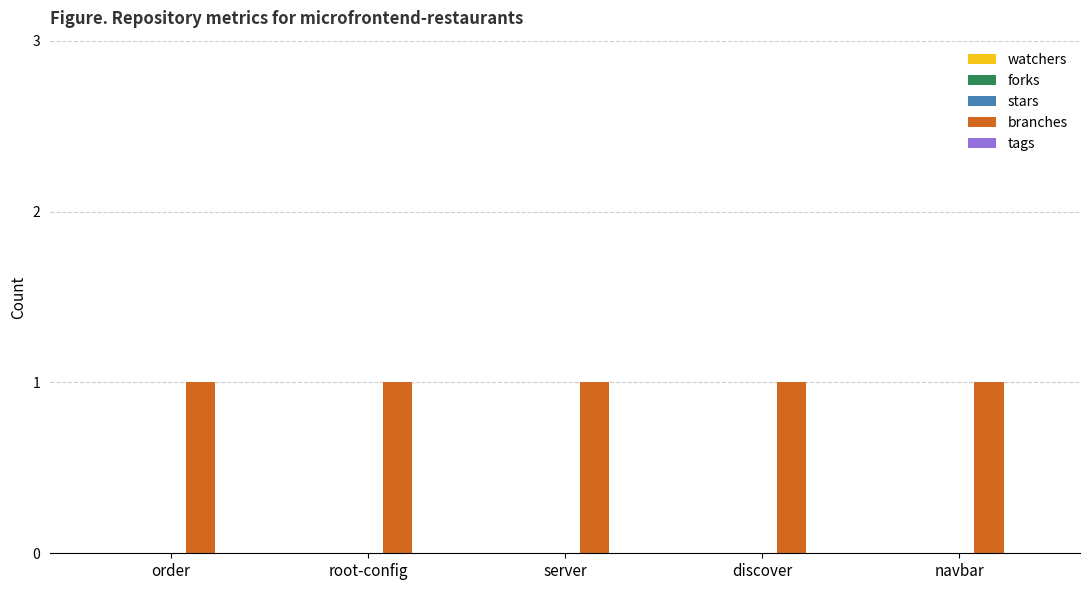

Reading left to right, what are all the values shown in this chart?

watchers: order=0	root-config=0	server=0	discover=0	navbar=0
forks: order=0	root-config=0	server=0	discover=0	navbar=0
stars: order=0	root-config=0	server=0	discover=0	navbar=0
branches: order=1	root-config=1	server=1	discover=1	navbar=1
tags: order=0	root-config=0	server=0	discover=0	navbar=0